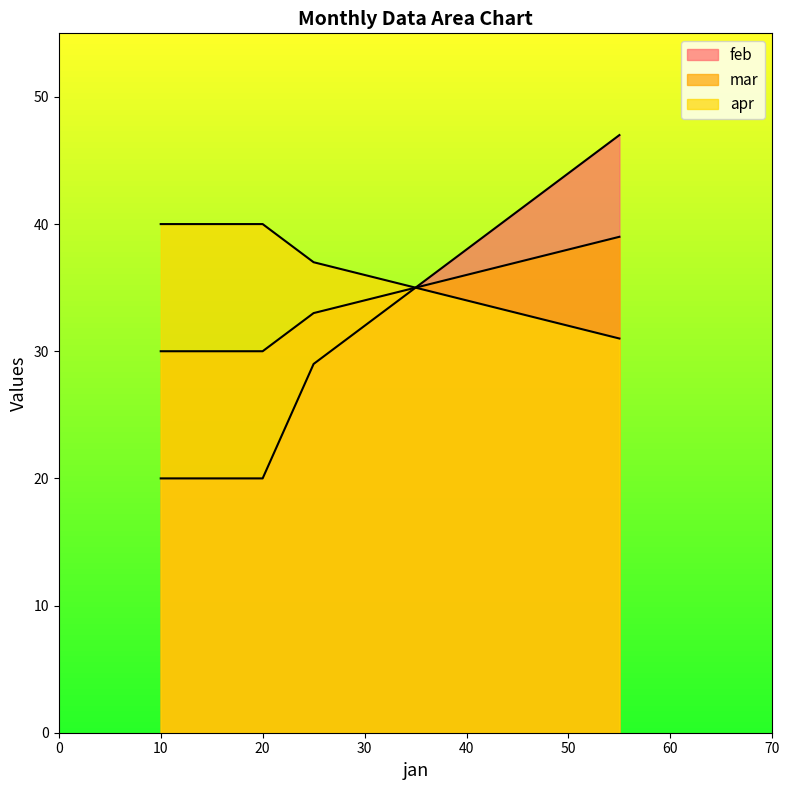

What is the spread (max minus min) of values at M1?

20